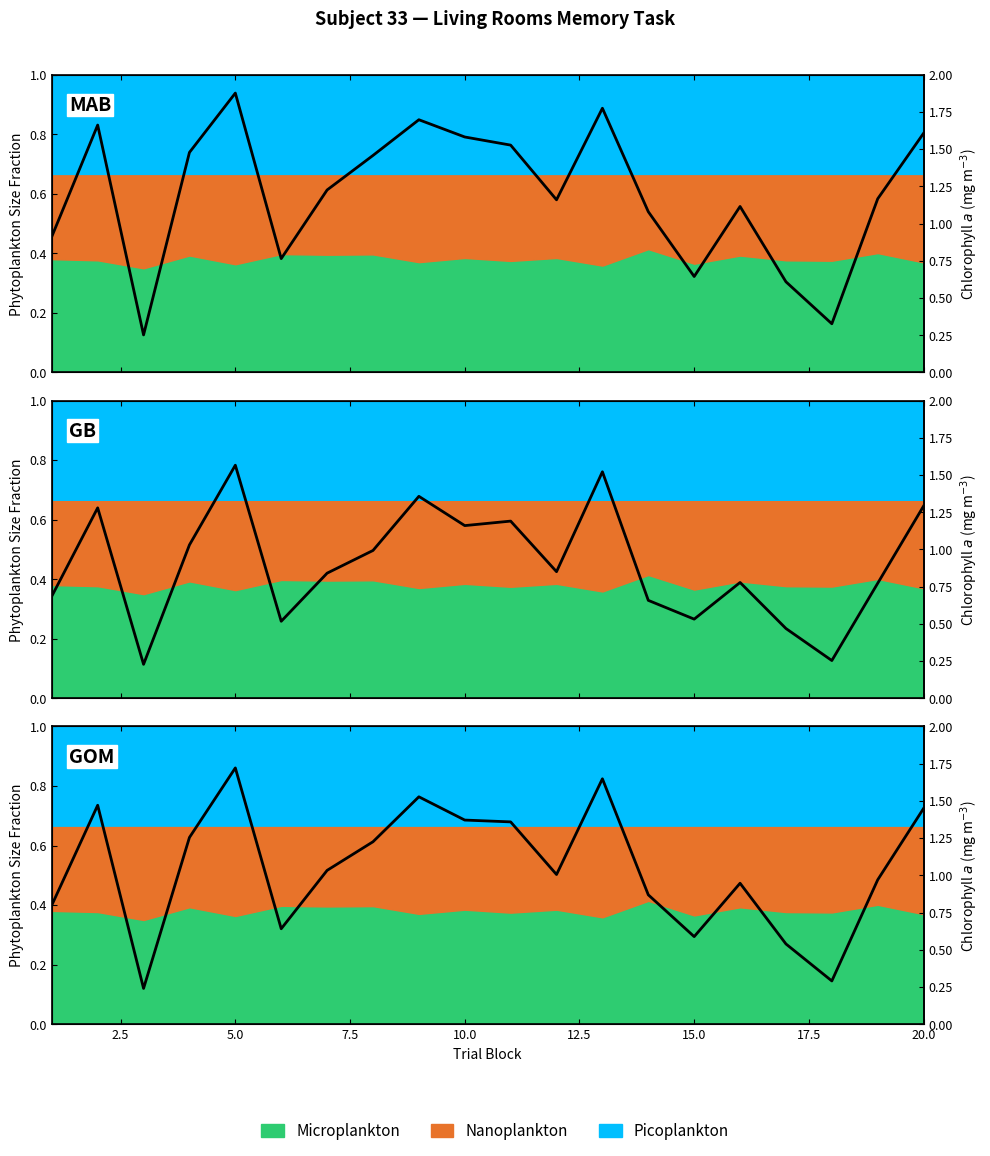

Reading left to right, extract all data points from this chart.

conceptual: 0.5	0.8	0.1	0.7	0.9	0.4	0.6	0.7	0.8	0.8	0.8	0.6	0.9	0.5	0.3	0.6	0.3	0.2	0.6	0.8
perceptual: 0.3	0.6	0.1	0.5	0.8	0.3	0.4	0.5	0.7	0.6	0.6	0.4	0.8	0.3	0.3	0.4	0.2	0.1	0.4	0.6
typicality: 0.4	0.7	0.1	0.6	0.9	0.3	0.5	0.6	0.8	0.7	0.7	0.5	0.8	0.4	0.3	0.5	0.3	0.1	0.5	0.7